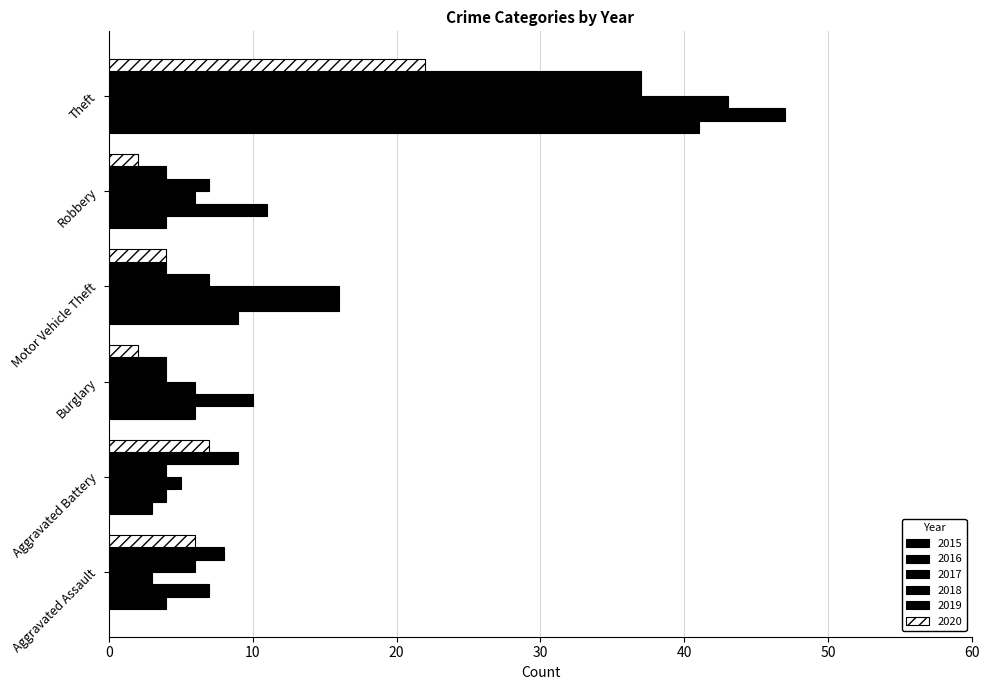

Reading right to left, extract all data points from this chart.

2015: Theft=41	Robbery=4	Motor Vehicle Theft=9	Burglary=6	Aggravated Battery=3	Aggravated Assault=4
2016: Theft=47	Robbery=11	Motor Vehicle Theft=16	Burglary=10	Aggravated Battery=4	Aggravated Assault=7
2017: Theft=43	Robbery=6	Motor Vehicle Theft=16	Burglary=6	Aggravated Battery=5	Aggravated Assault=3
2018: Theft=37	Robbery=7	Motor Vehicle Theft=7	Burglary=4	Aggravated Battery=4	Aggravated Assault=6
2019: Theft=37	Robbery=4	Motor Vehicle Theft=4	Burglary=4	Aggravated Battery=9	Aggravated Assault=8
2020: Theft=22	Robbery=2	Motor Vehicle Theft=4	Burglary=2	Aggravated Battery=7	Aggravated Assault=6